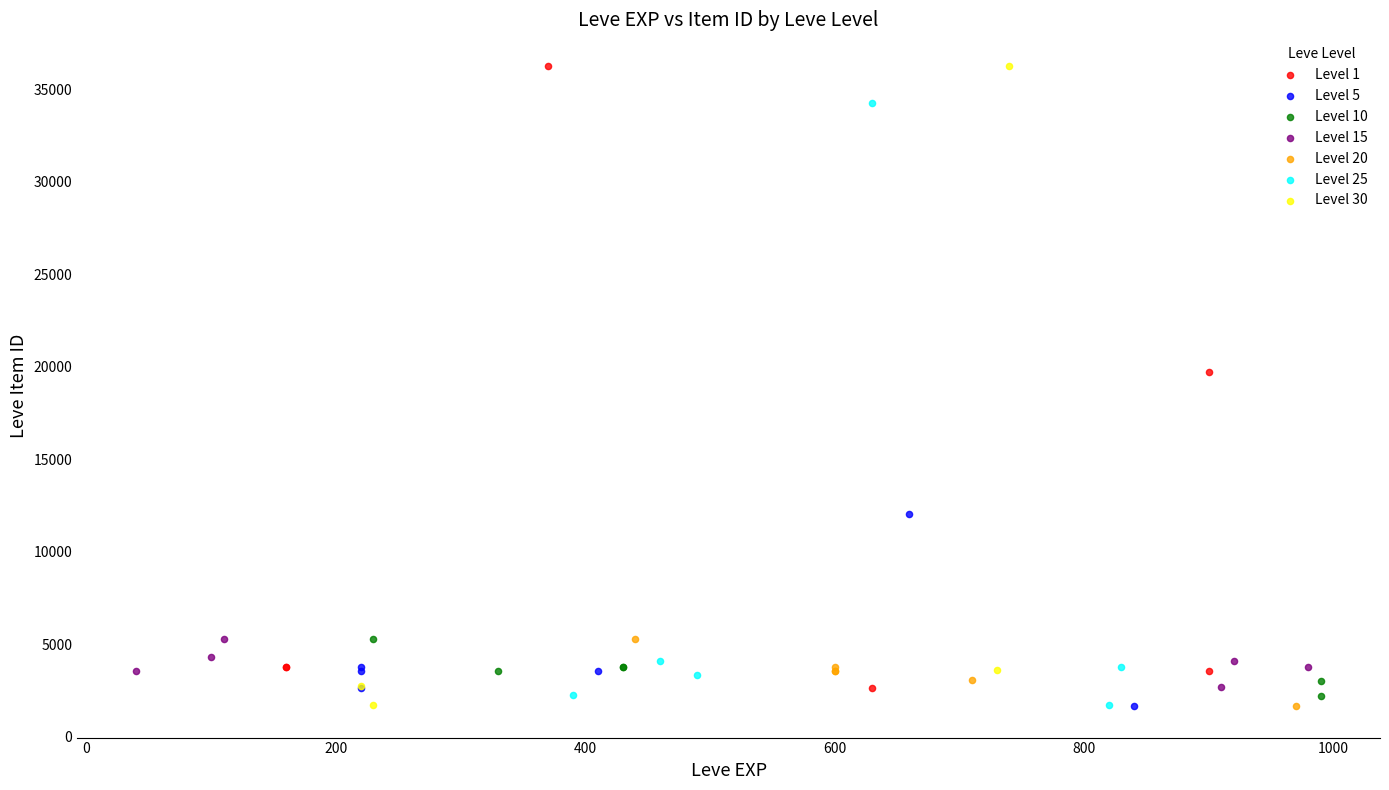

What are all the series names shown in the legend?

Level 1, Level 5, Level 10, Level 15, Level 20, Level 25, Level 30